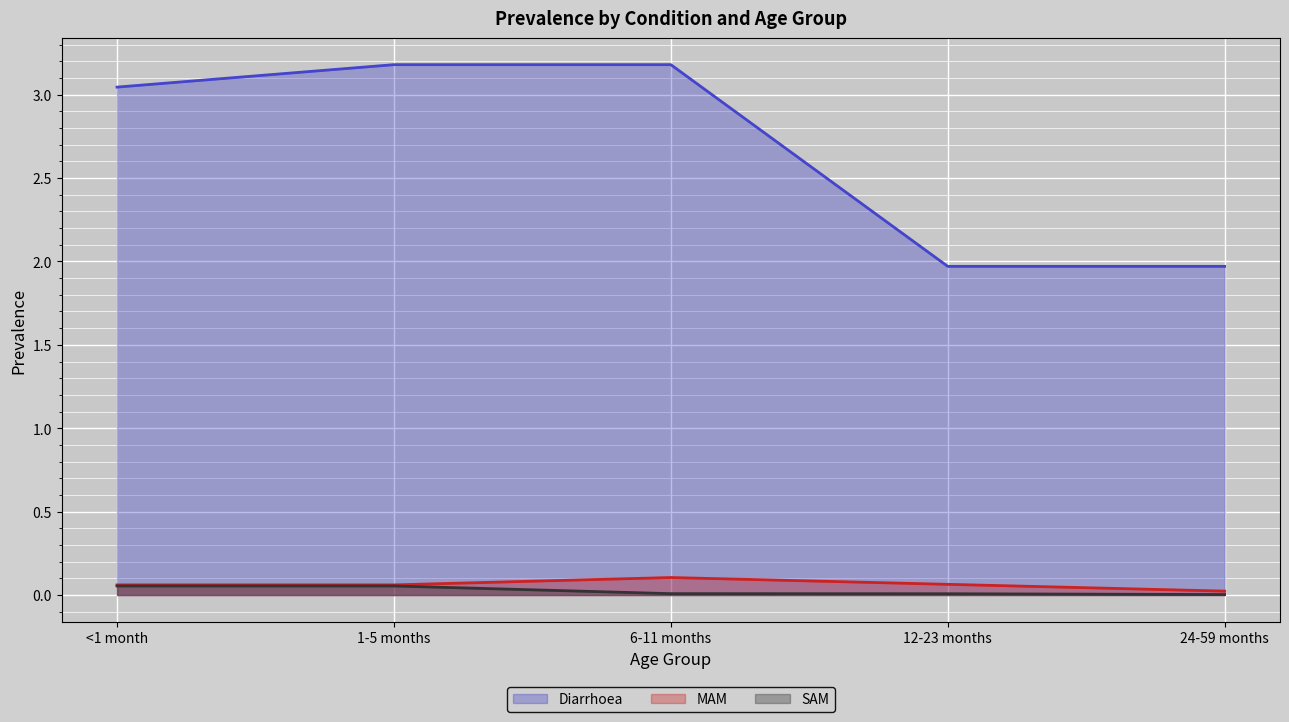

Which category has the highest value across all series?

1-5 months